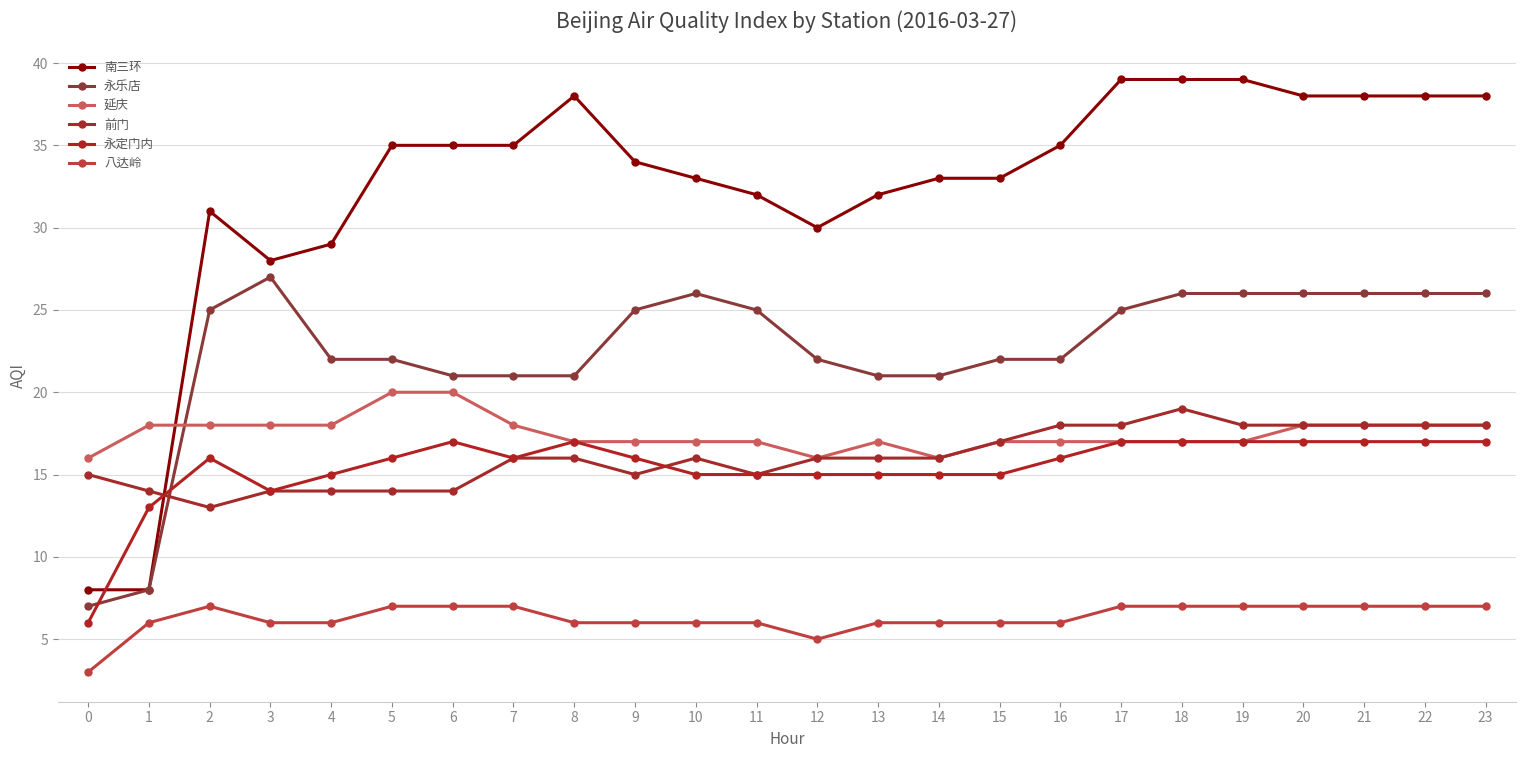

At which category does 延庆 reach its first local peak?

13